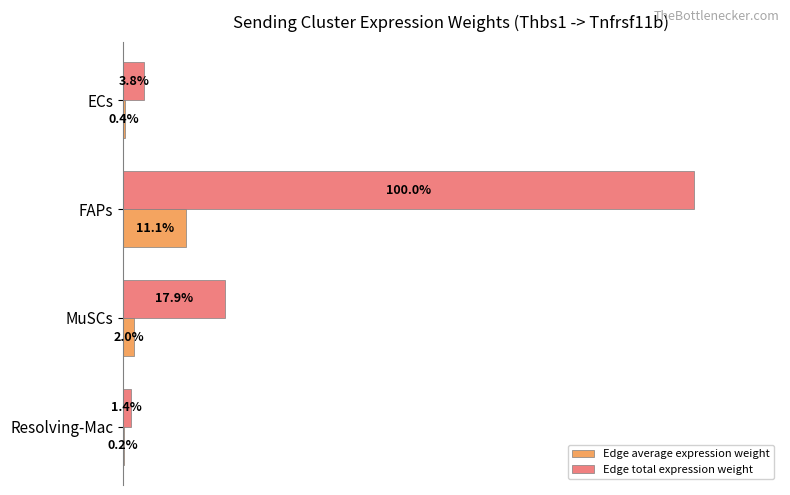

At which category is the sum across all series the highest?

FAPs